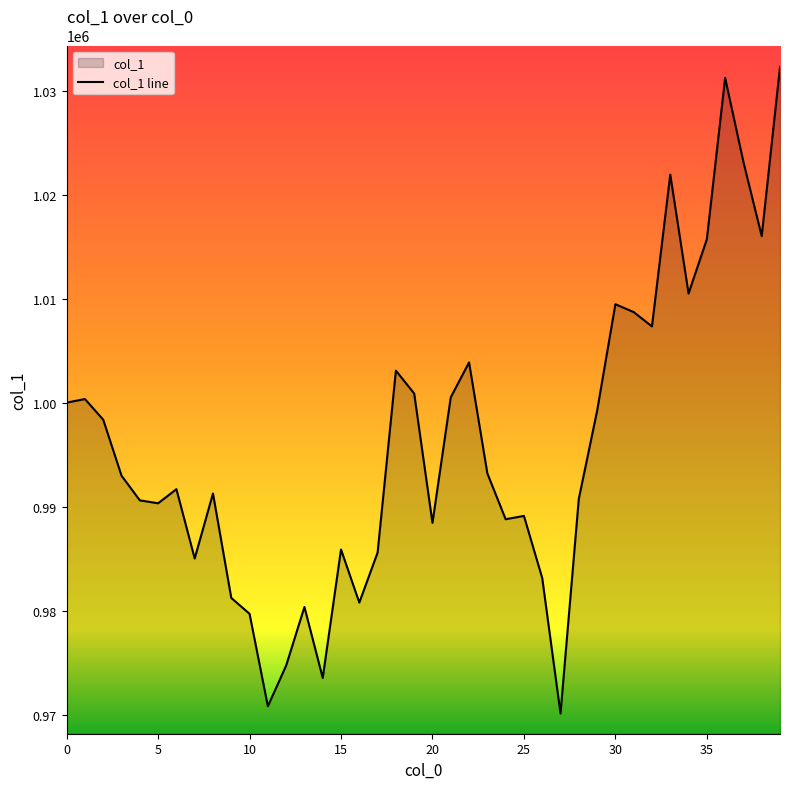

How many interior local peaks (higher than both neighbors) does the data have?

11